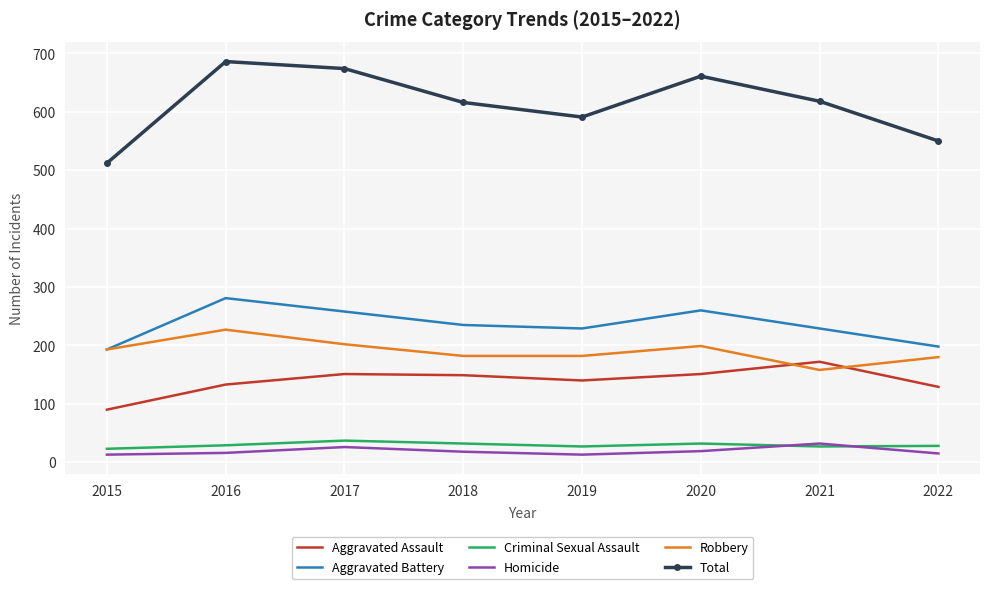

What is the minimum value for Robbery?

158